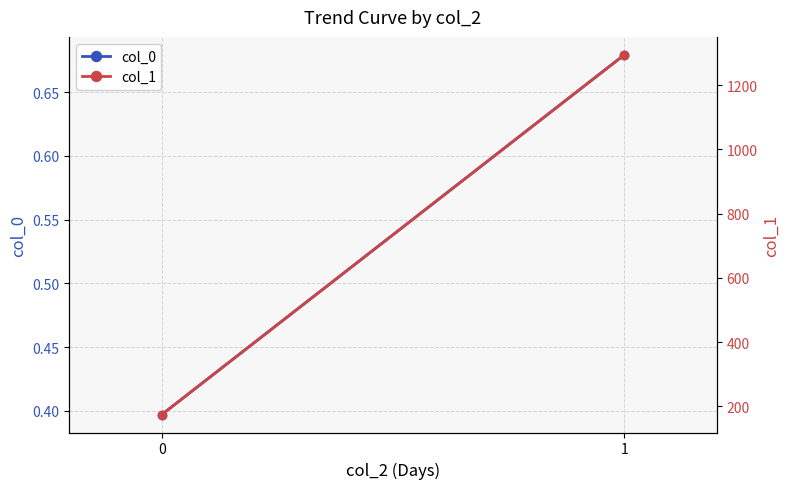

Is it true that col_1 equals 2146.4 at 1?

False